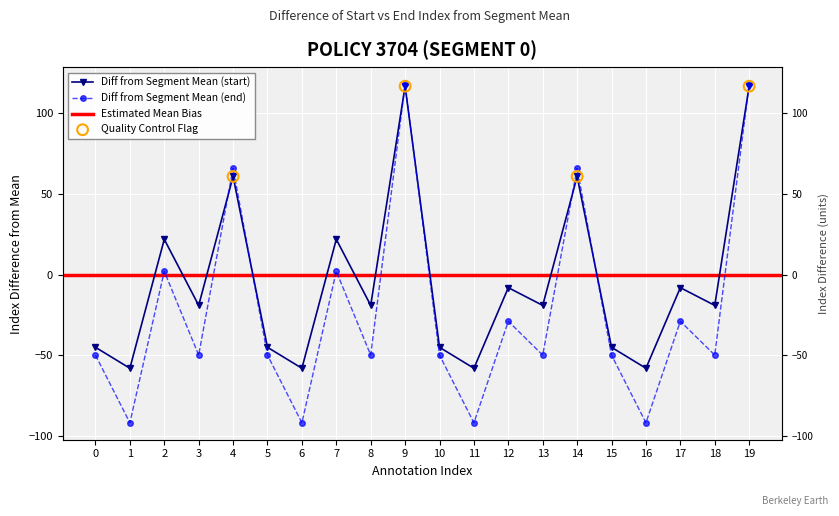

What is the total value across all series at 18?

-69.2